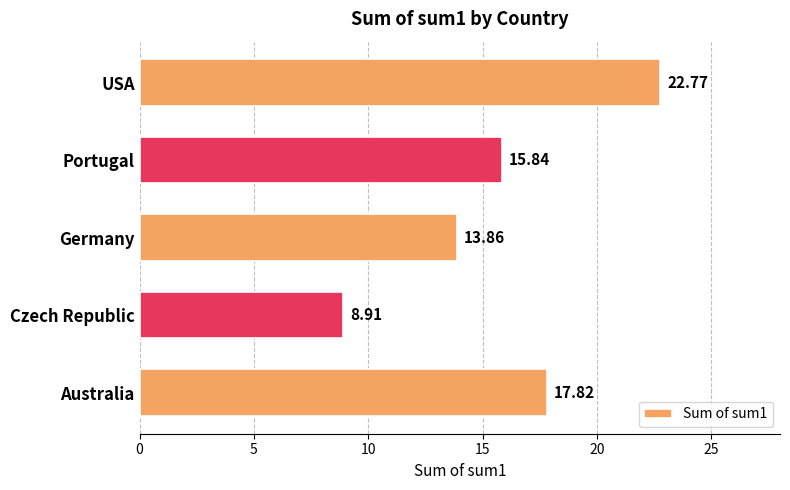

Which has a higher value, Czech Republic or Germany?

Germany